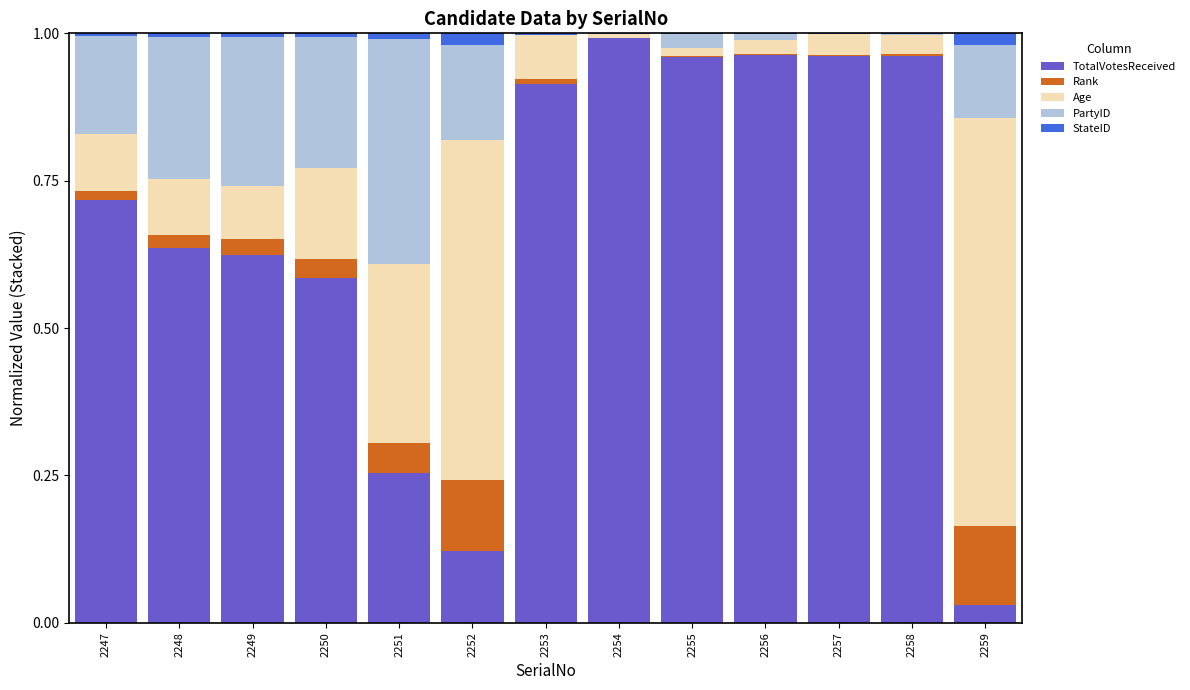

Is it true that TotalVotesReceived equals 0.2 at 2252?

False